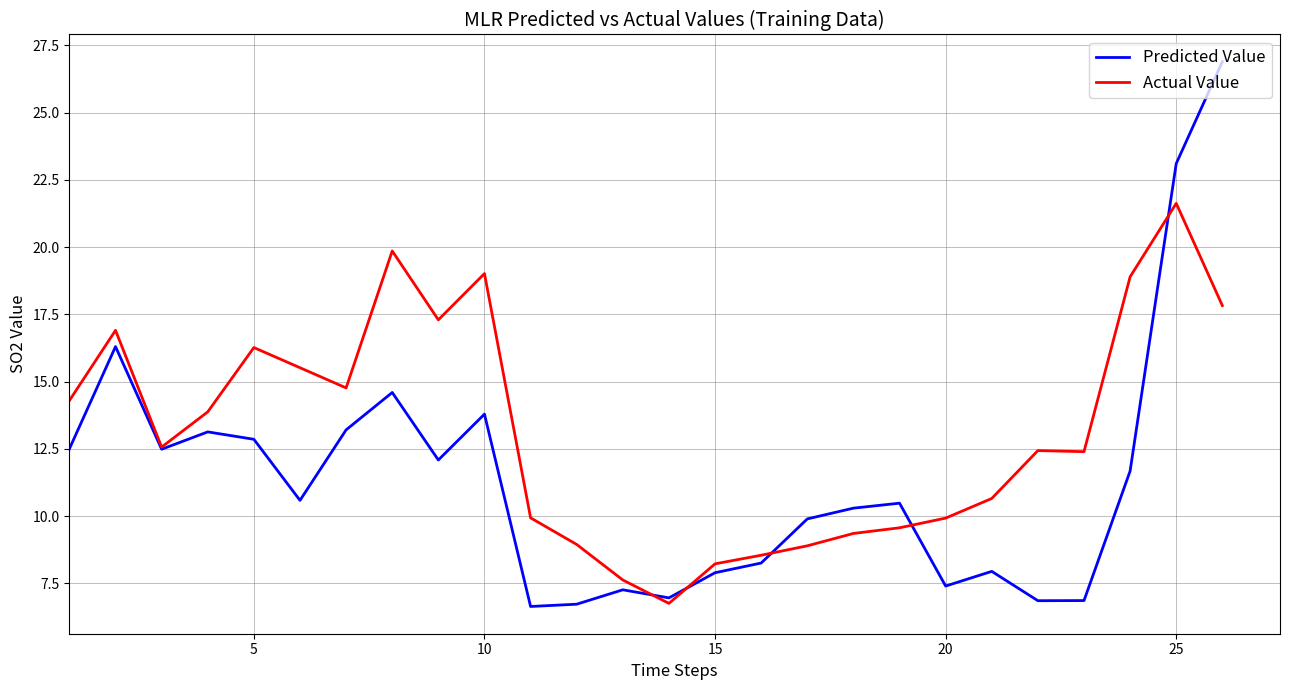

Which series has the largest total across all categories?

Actual Value